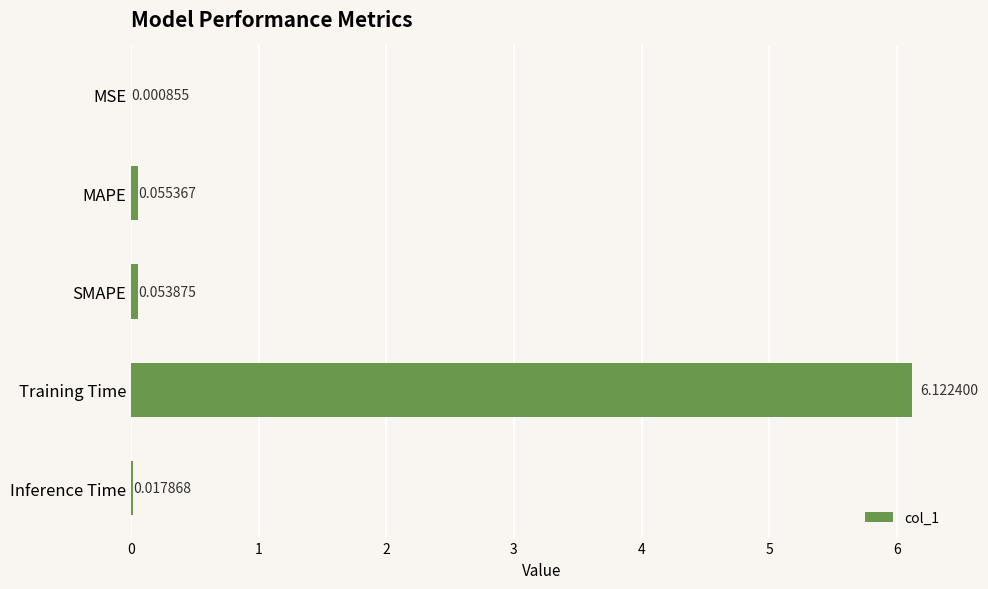

What is the sum of all values?

6.3